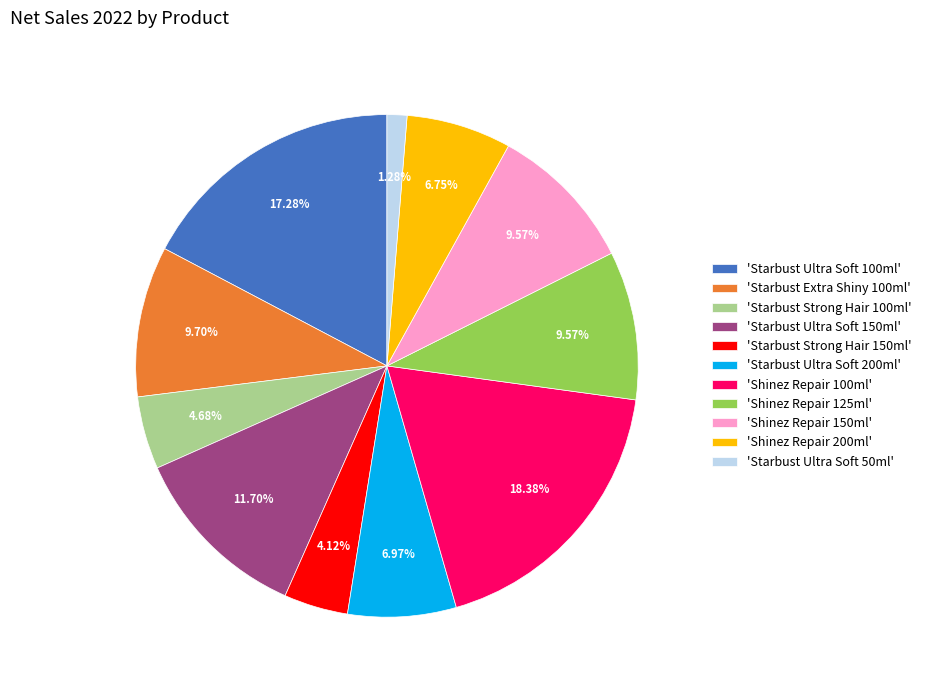

Do 'Shinez Repair 150ml' and 'Starbust Ultra Soft 50ml' together represent more than half of the pie?

No